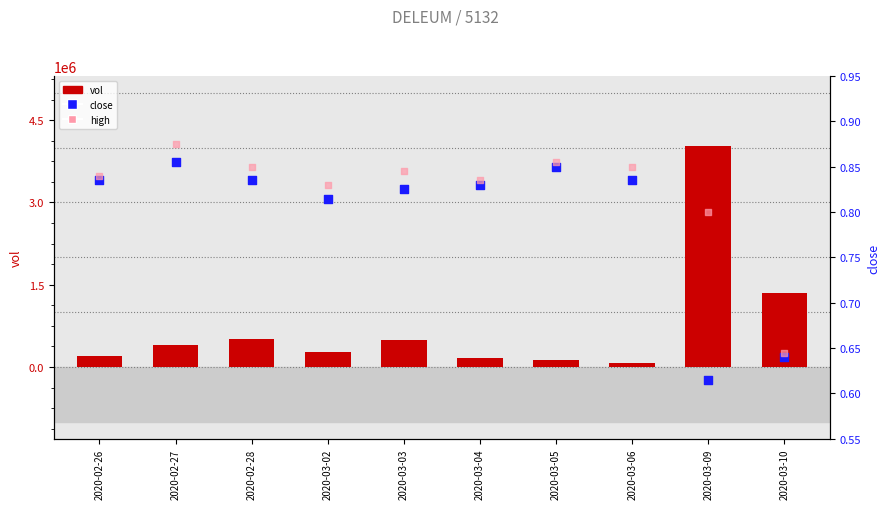

At how many categories does at least one series exceed 2375284?

1